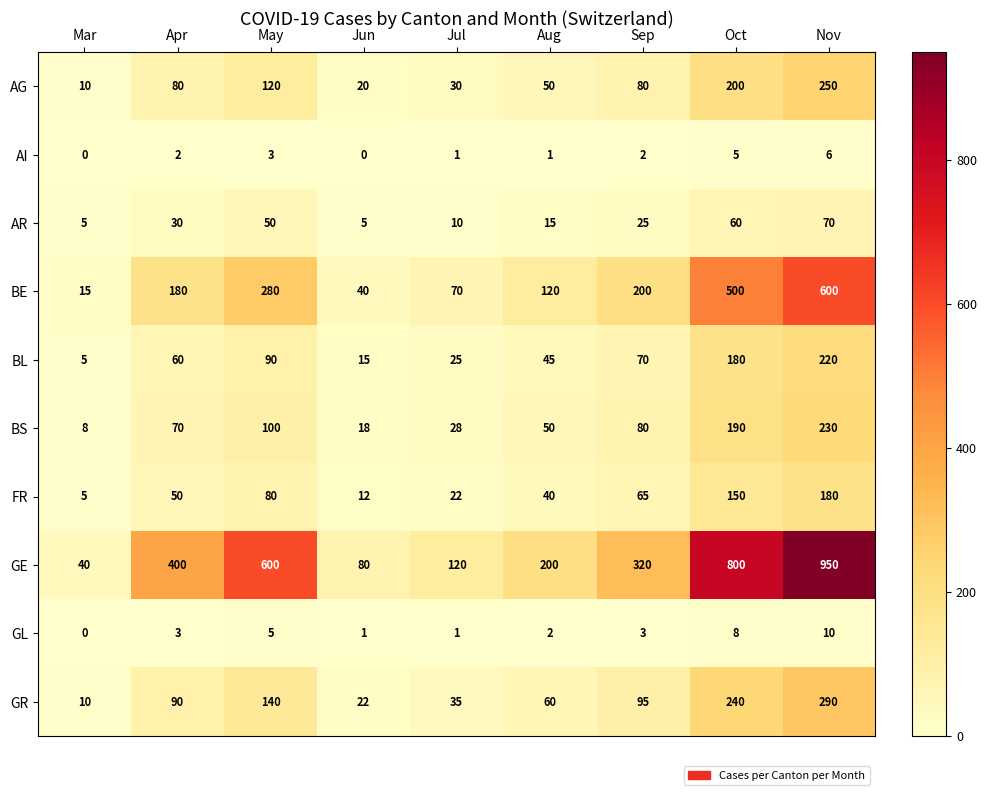

Rank the series at May from lowest to highest value.

AI, GL, AR, FR, BL, BS, AG, GR, BE, GE